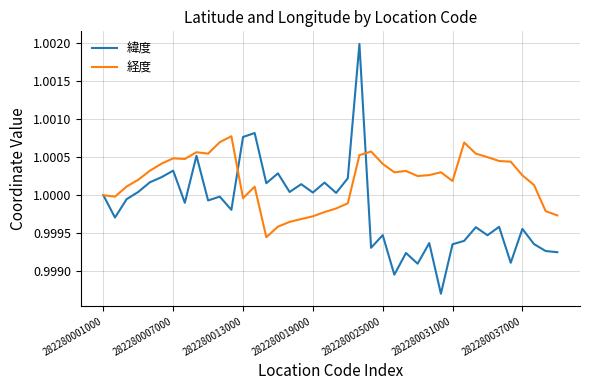

Which series has the widest spread of values?

緯度